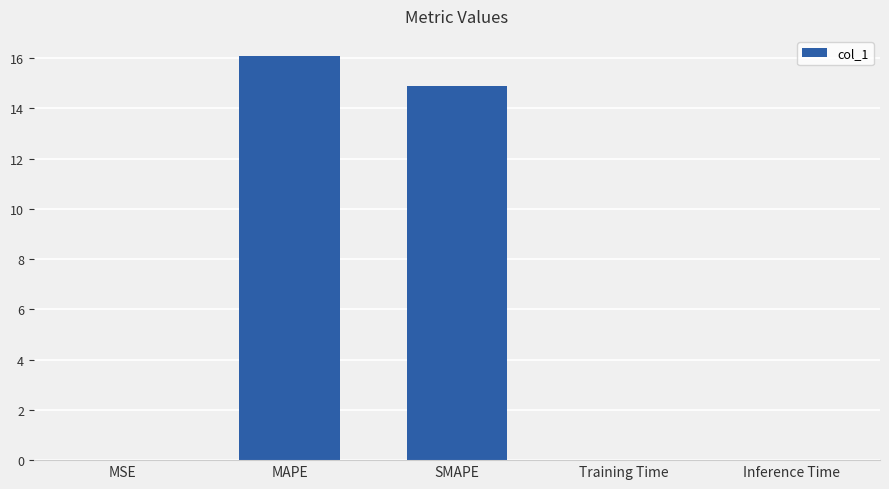

What is the maximum value shown in the chart?

16.1